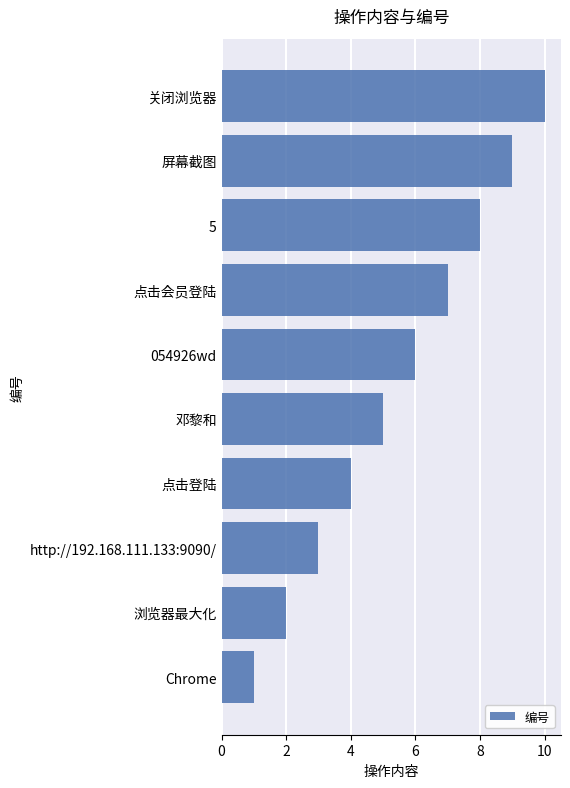

Which category has the lowest value across all series?

Chrome